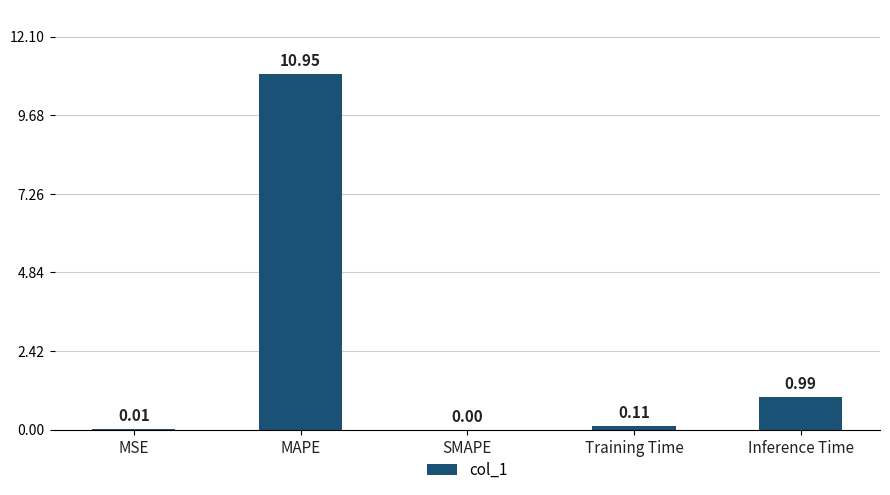

Which label corresponds to the largest value in the chart?

MAPE